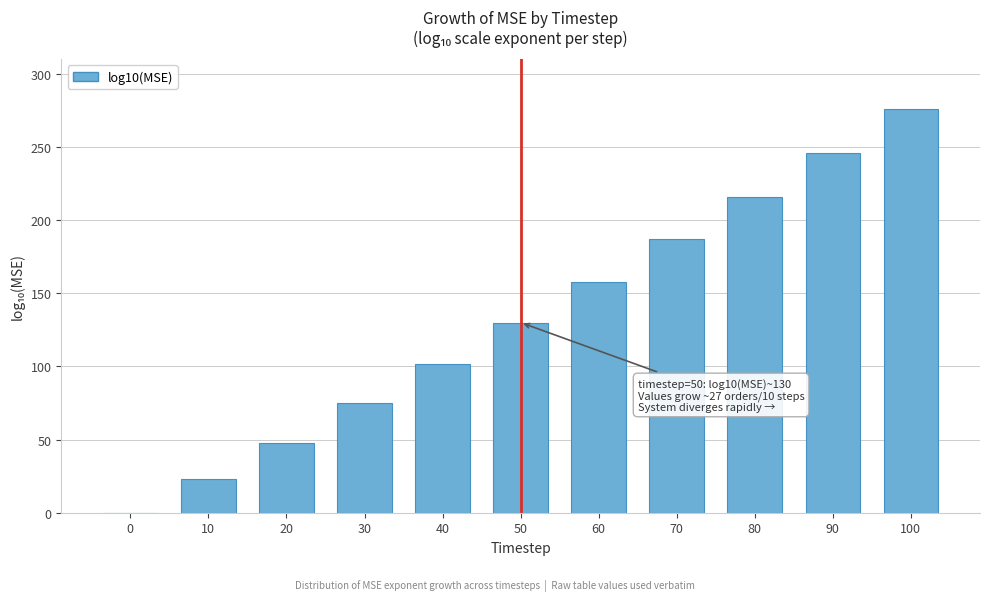

Reading left to right, list all the values displayed in this chart.

0=0	10=23	20=48	30=75	40=102	50=130	60=158	70=187	80=216	90=246	100=276